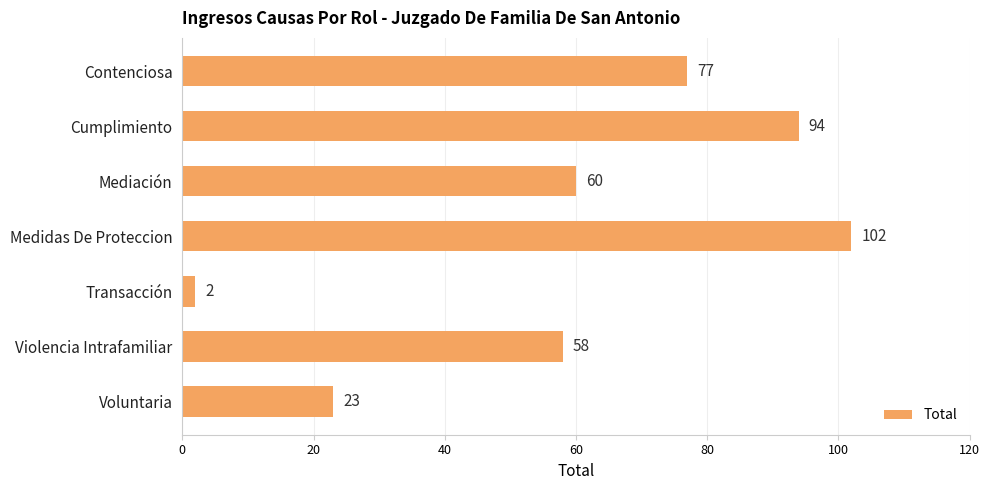

Is it true that the value at Voluntaria is 38?

False